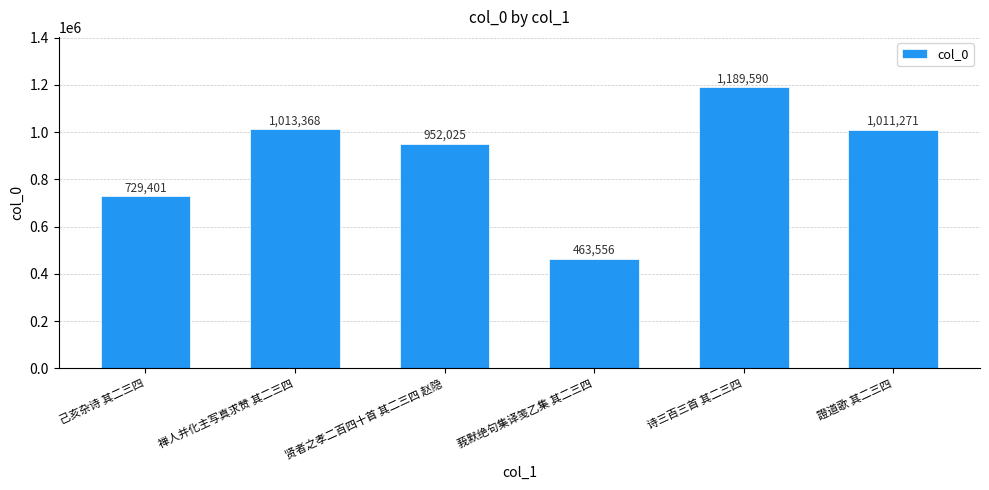

Which label corresponds to the smallest value in the chart?

莪默绝句集译笺乙集 其二三四